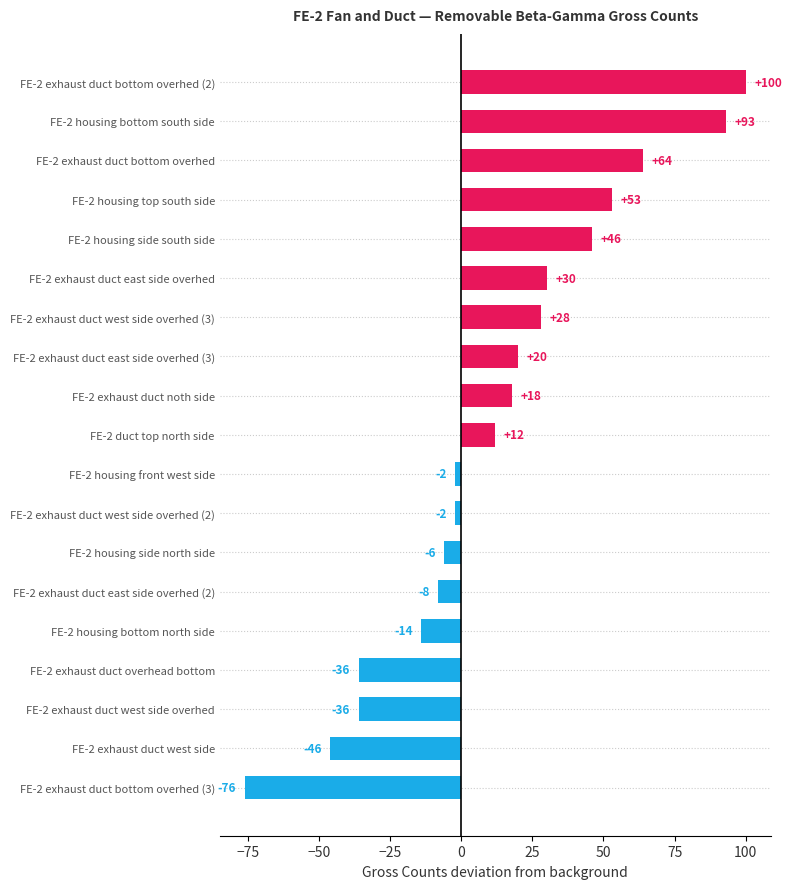

How many distinct data groups are displayed?

1